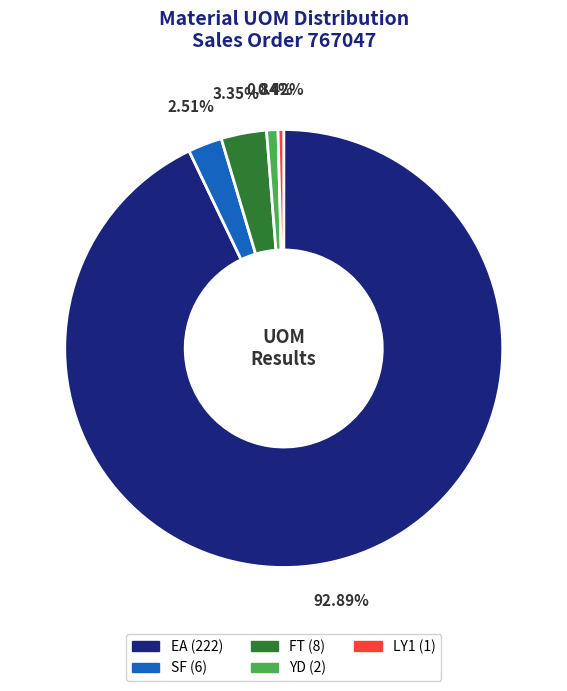

Approximately how many times larger is the value at YD (2) compared to SF (6)?

0.3